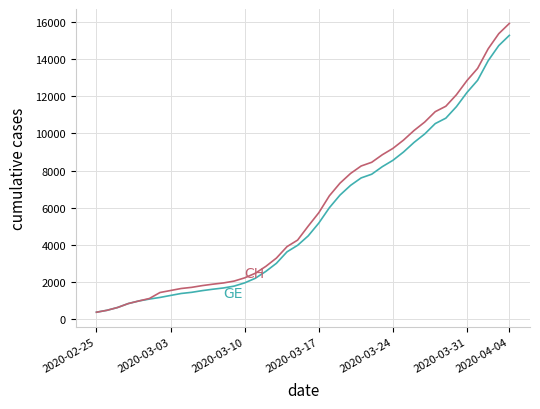

What is the greatest value displayed?

15926